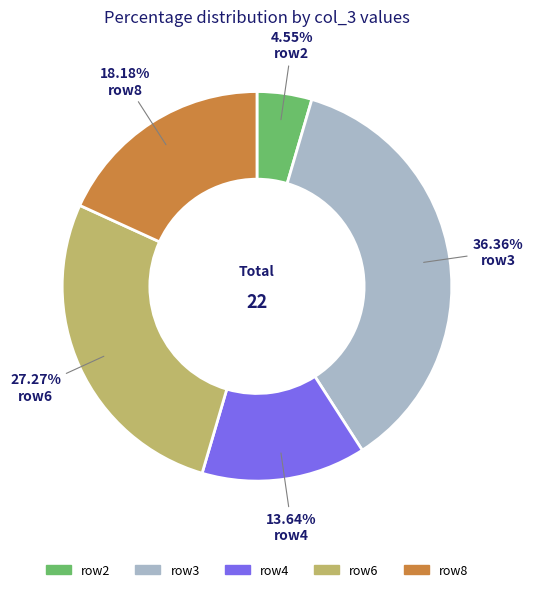

Is there any slice that represents more than half of the pie?

No